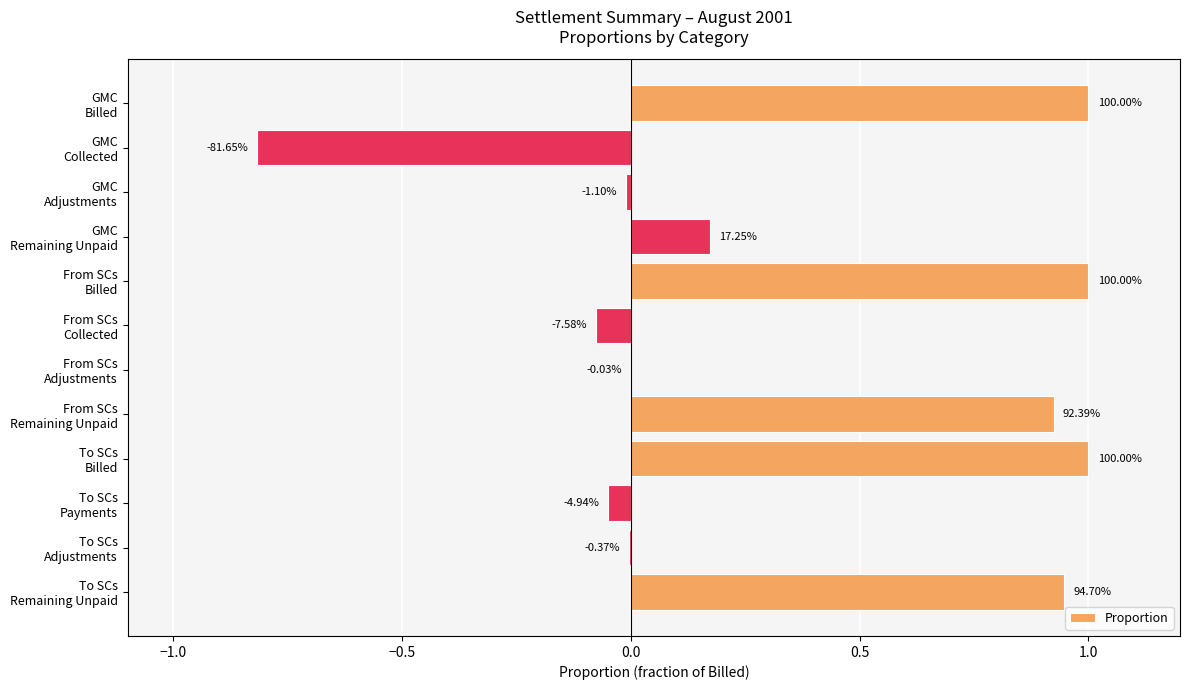

What is the smallest value displayed?

-0.8